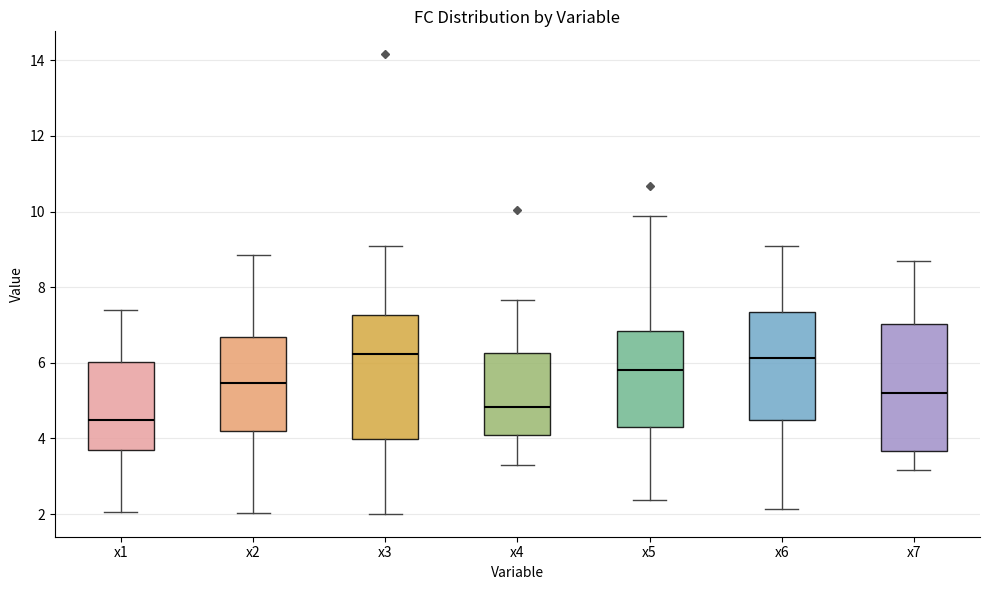

Reading left to right, transcribe this box plot: for each box, give where its median line is, the range the box spans, and where its two whiskers end, as read against the y-axis. The values are not printed on the chart, so give them approximately, as read against the axis.

x1: median 4.6, box 3.6 to 6.0, whiskers 2.0 to 7.4
x2: median 5.4, box 4.2 to 6.6, whiskers 2.0 to 8.8
x3: median 6.2, box 4.0 to 7.2, whiskers 2.0 to 9.2
x4: median 4.8, box 4.2 to 6.2, whiskers 3.4 to 7.6
x5: median 5.8, box 4.2 to 6.8, whiskers 2.4 to 9.8
x6: median 6.2, box 4.4 to 7.4, whiskers 2.2 to 9.0
x7: median 5.2, box 3.6 to 7.0, whiskers 3.2 to 8.6